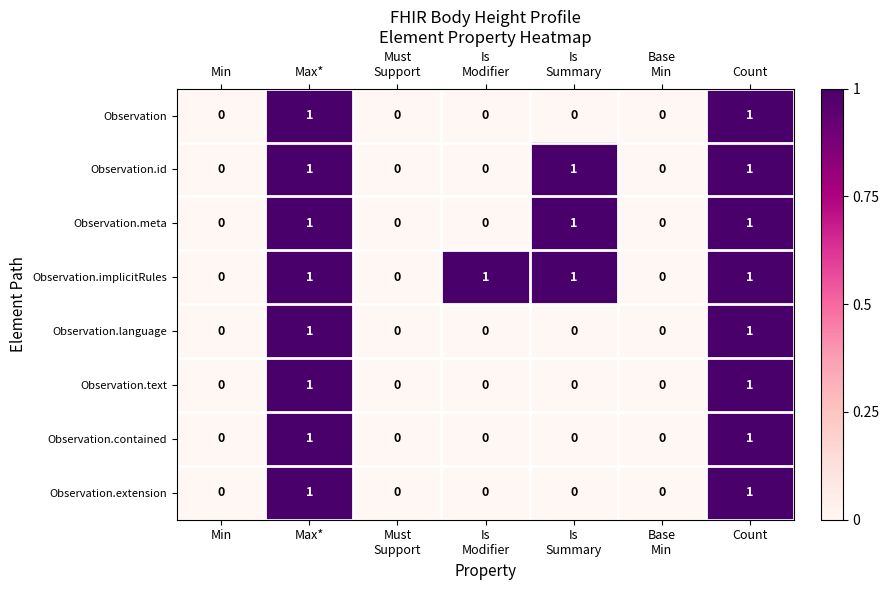

What is the total value across all series at Max*?

8